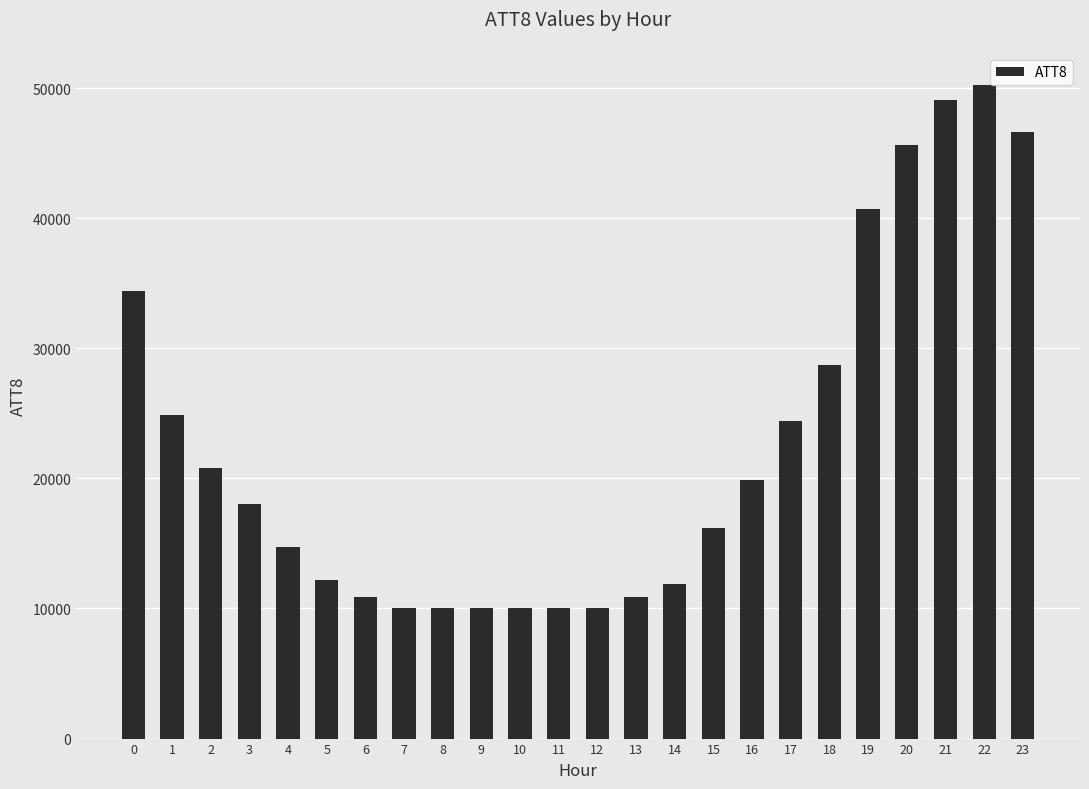

At which category does the chart reach its peak across all series?

22